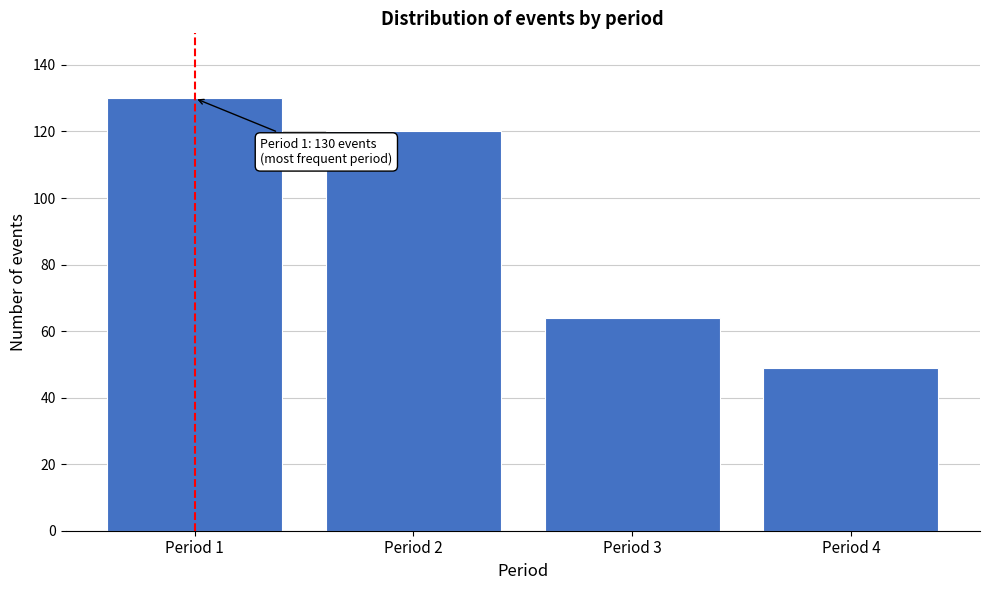

Reading right to left, transcribe all the data shown in this chart.

Period 4=49	Period 3=64	Period 2=120	Period 1=130